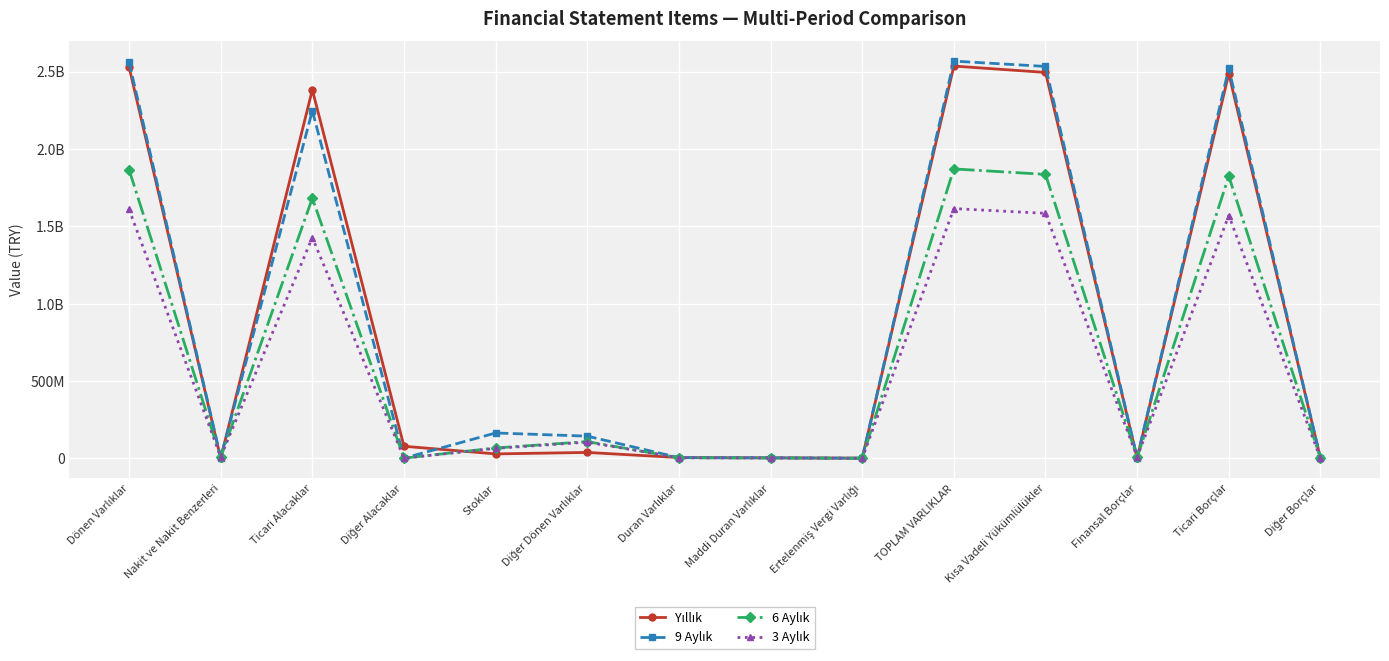

The Yıllık series shows 640448875 at Ticari Borçlar. True or false?

False